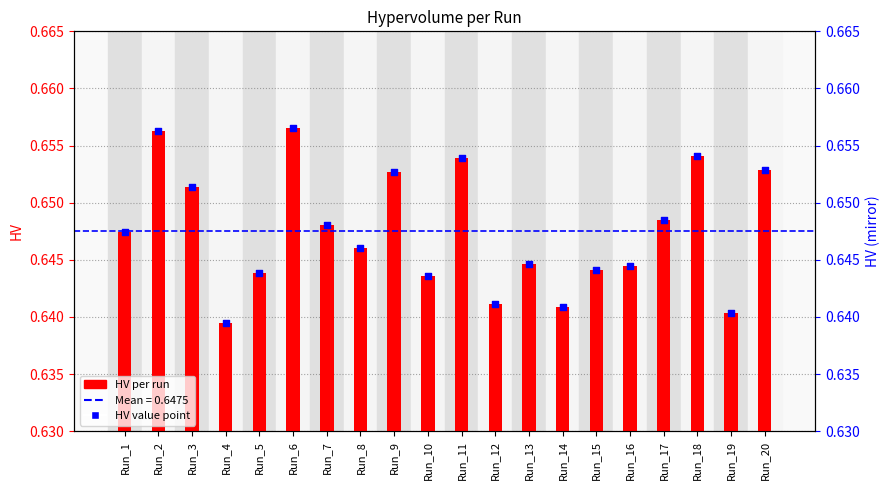

Is the value of HV at Run_19 greater than the value of HV value at Run_9?

No